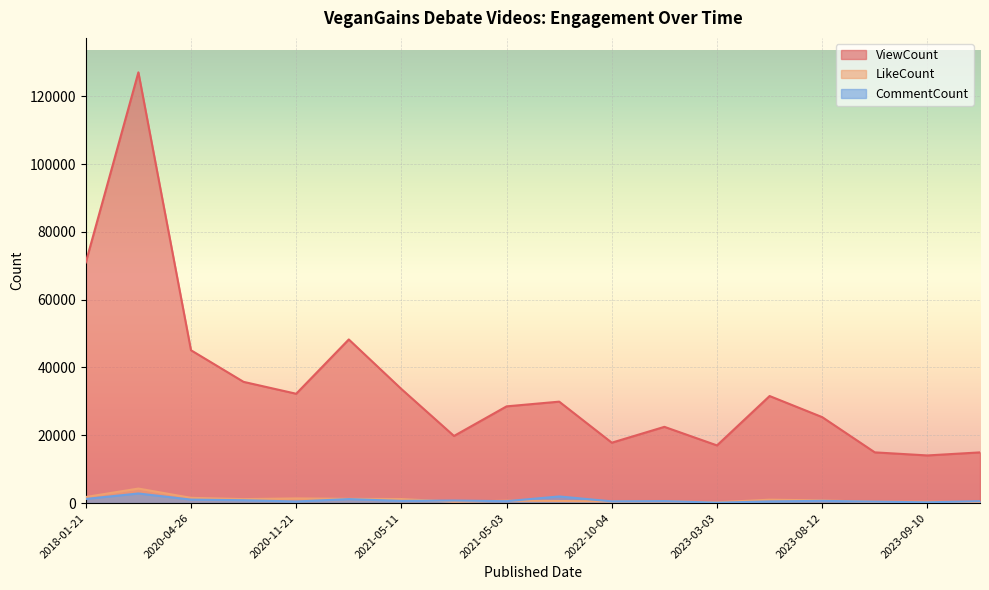

List the series in order of their peak value, highest first.

ViewCount, LikeCount, CommentCount